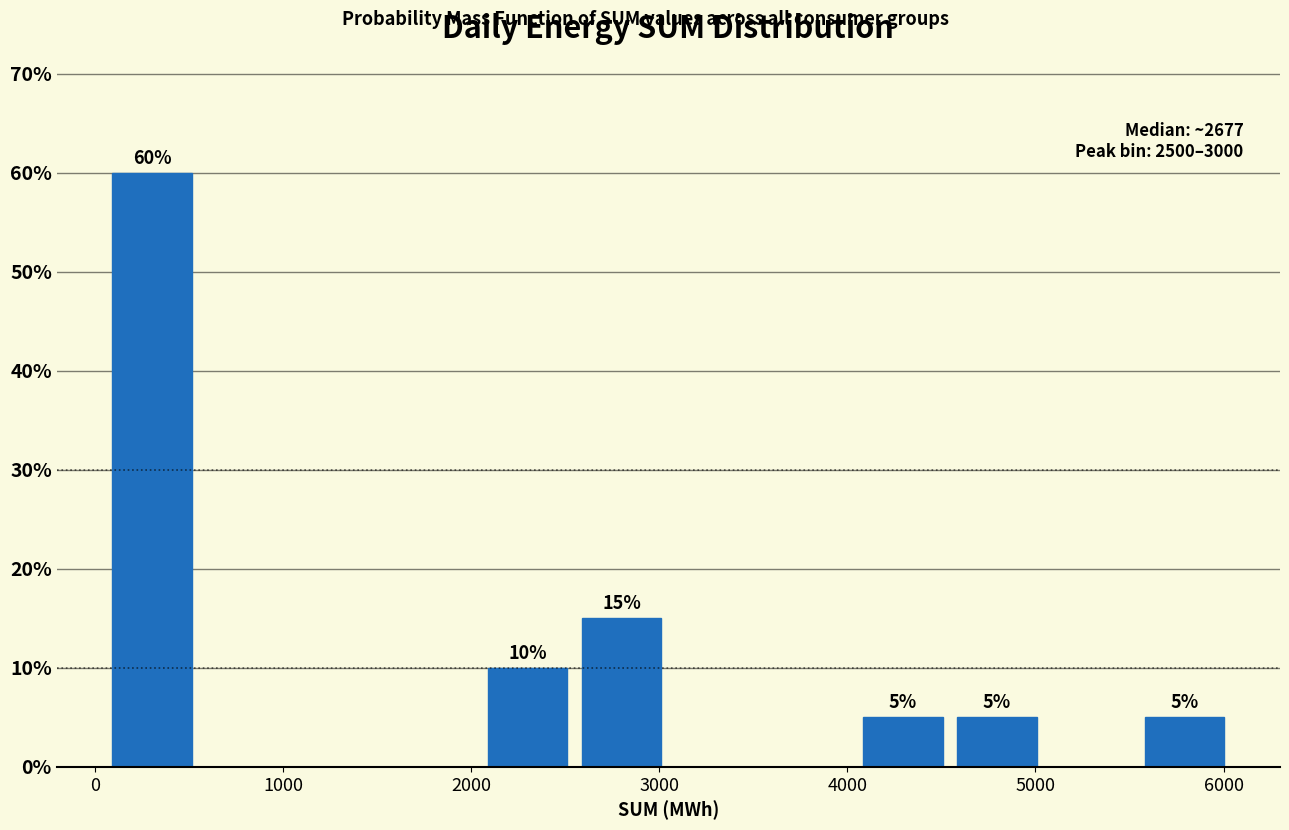

Over which range of the x-axis is the bar tallest?

100 to 600